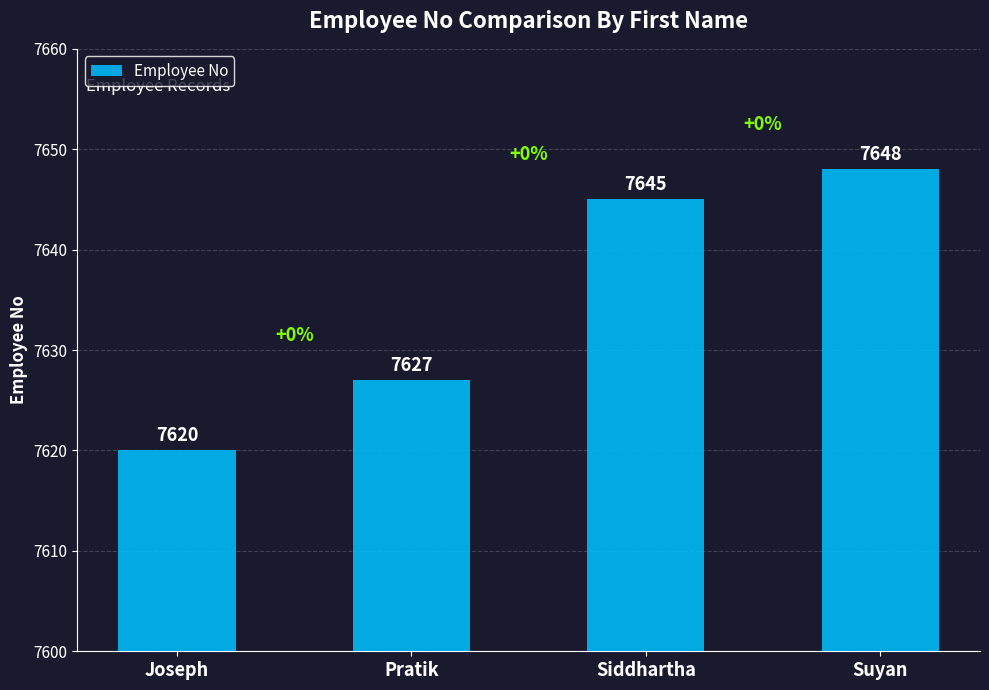

What is the approximate value at Suyan, to the nearest 5?

7650